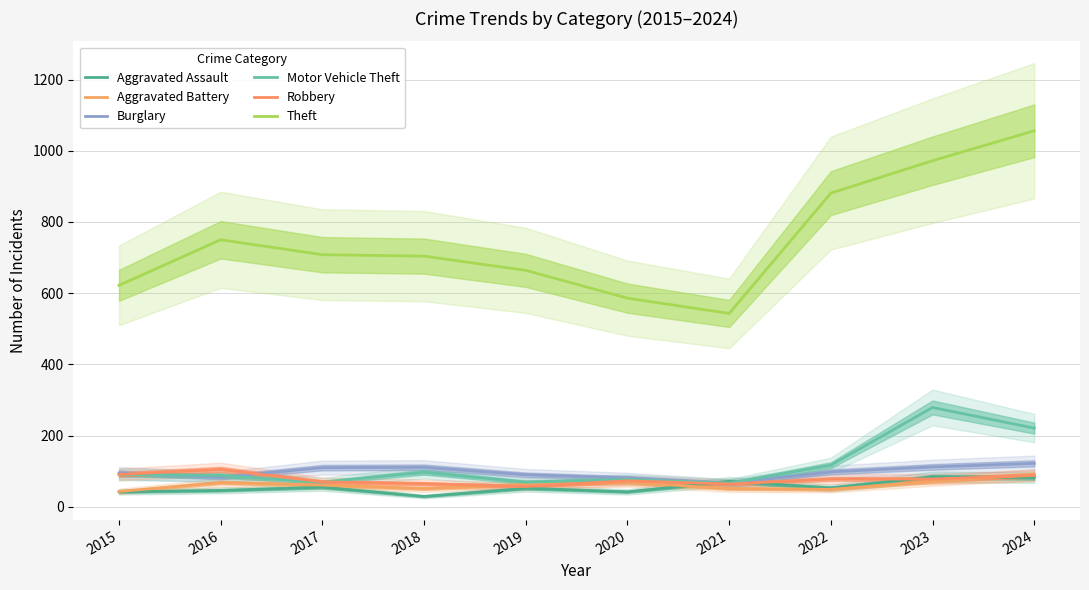

At 2021, list the series in order from smallest to largest.

Aggravated Battery, Robbery, Burglary, Motor Vehicle Theft, Aggravated Assault, Theft